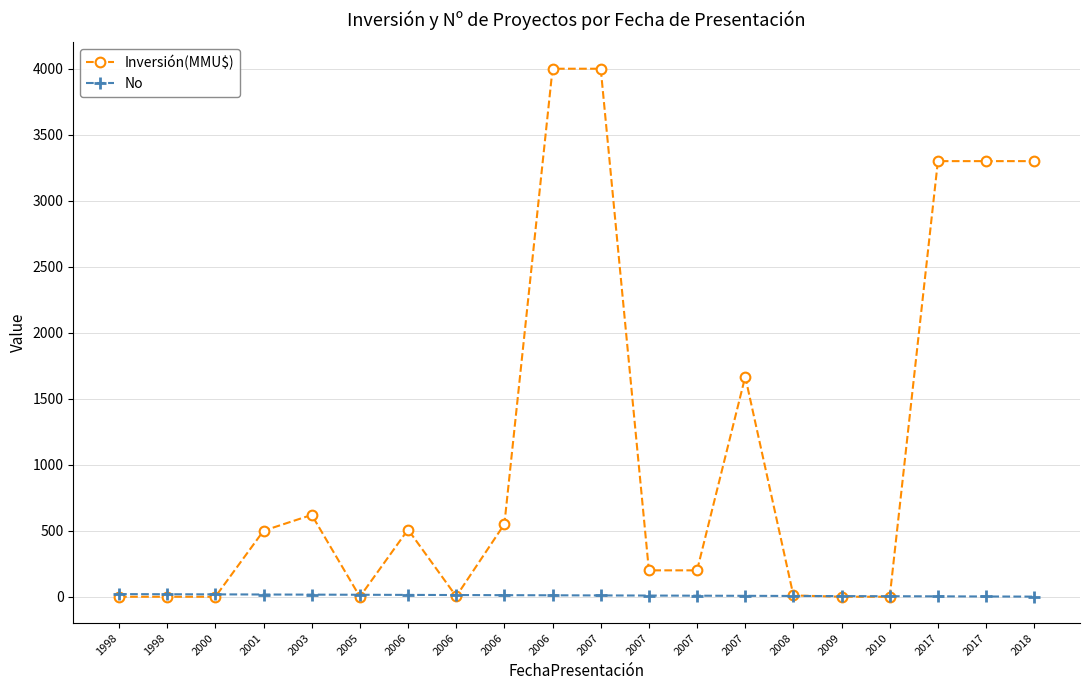

What value does the No series have at 2010?

4